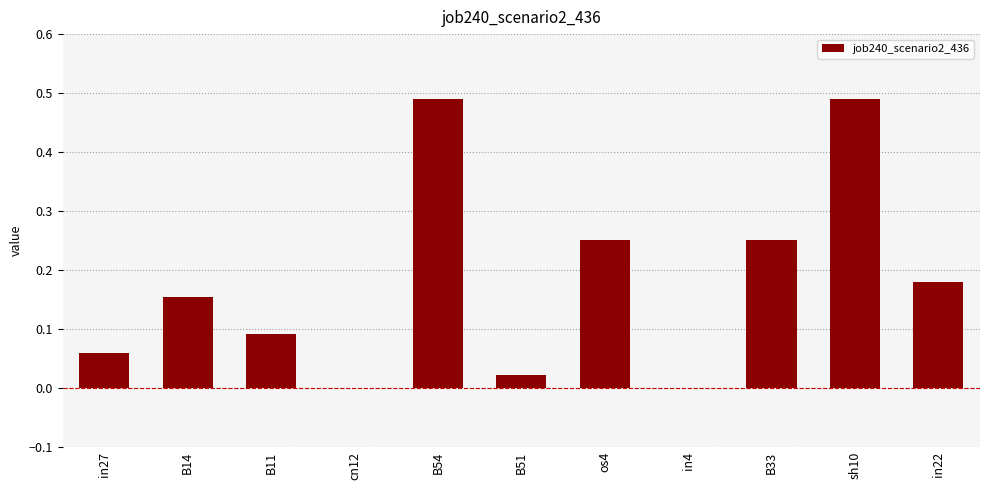

What is the sum of all values?

2.0